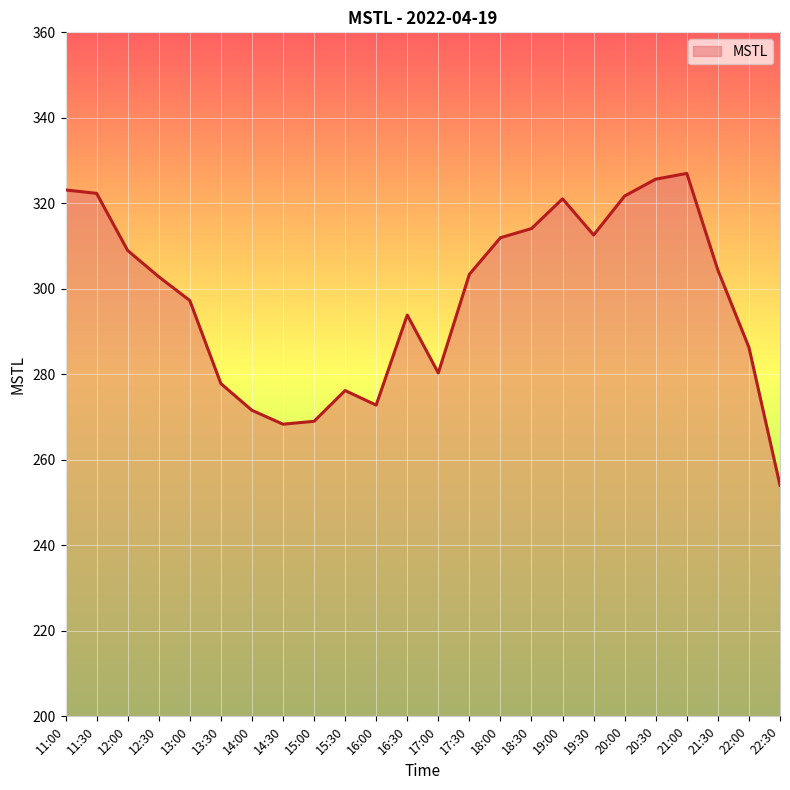

What is the change in value from 14:00 to 22:30?

-17.5